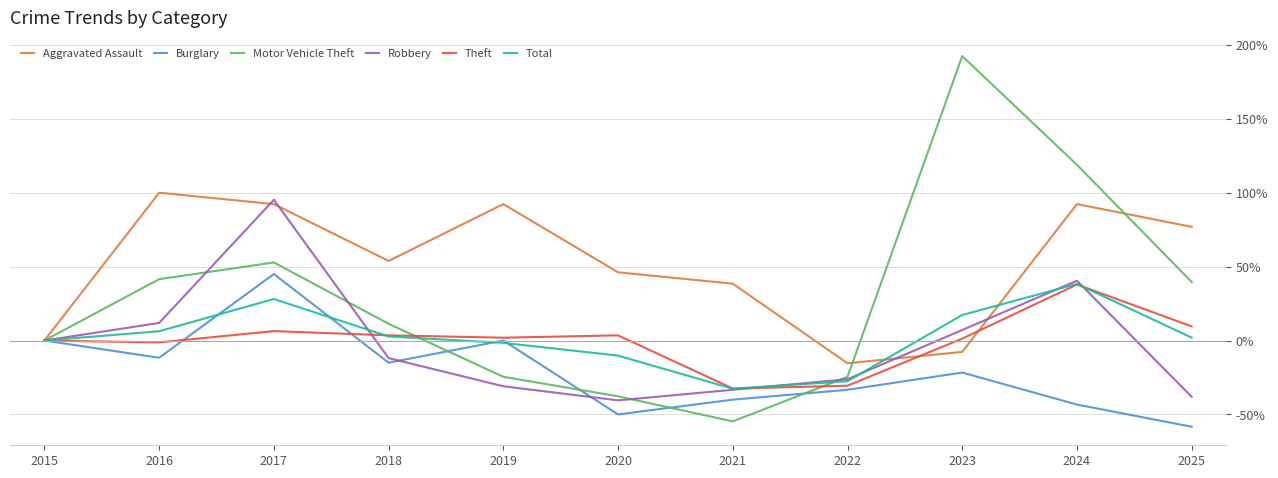

What is the difference between the Burglary values at 2016 and 2017?

56.7